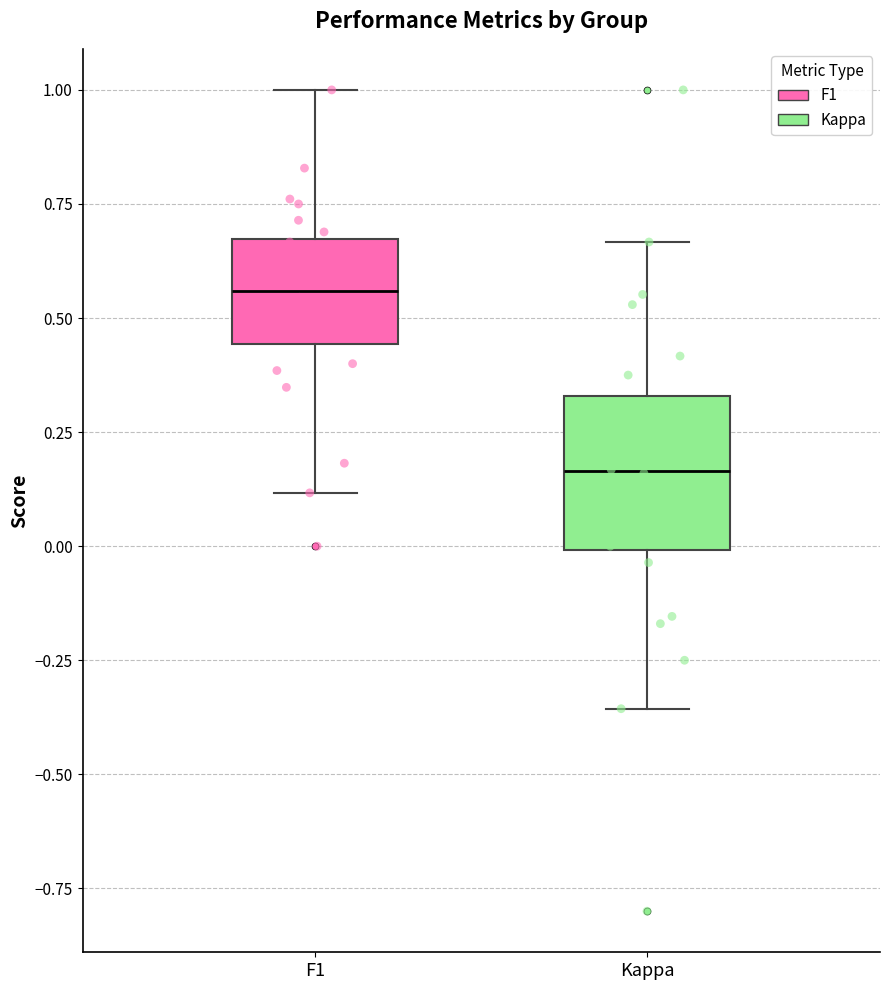

Comparing the boxes themselves (not the whiskers), which one is the tallest?

Kappa